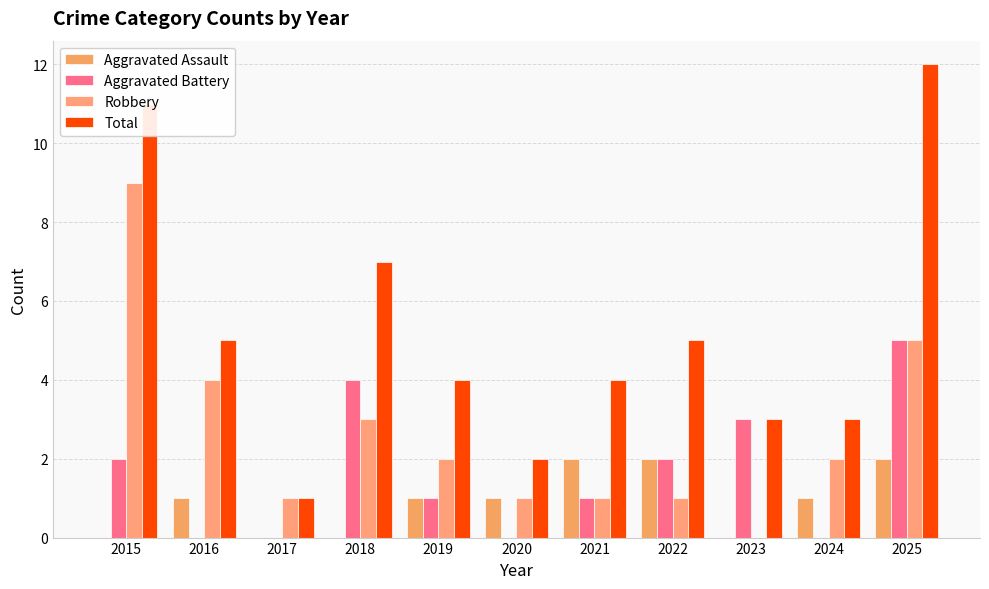

What value does the Aggravated Battery series have at 2019?

1